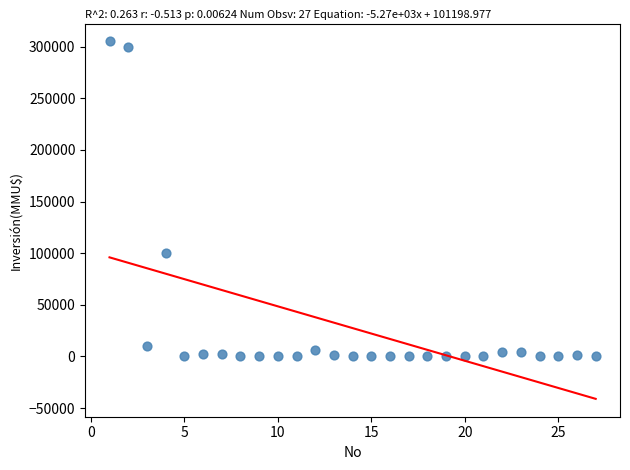

What is the range of Y values (max minus min)?

305000